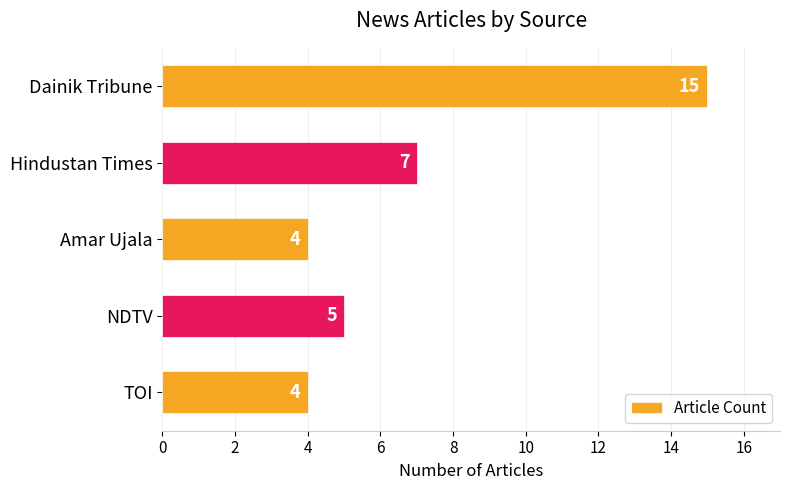

Reading top to bottom, what are all the values shown in this chart?

15	7	4	5	4